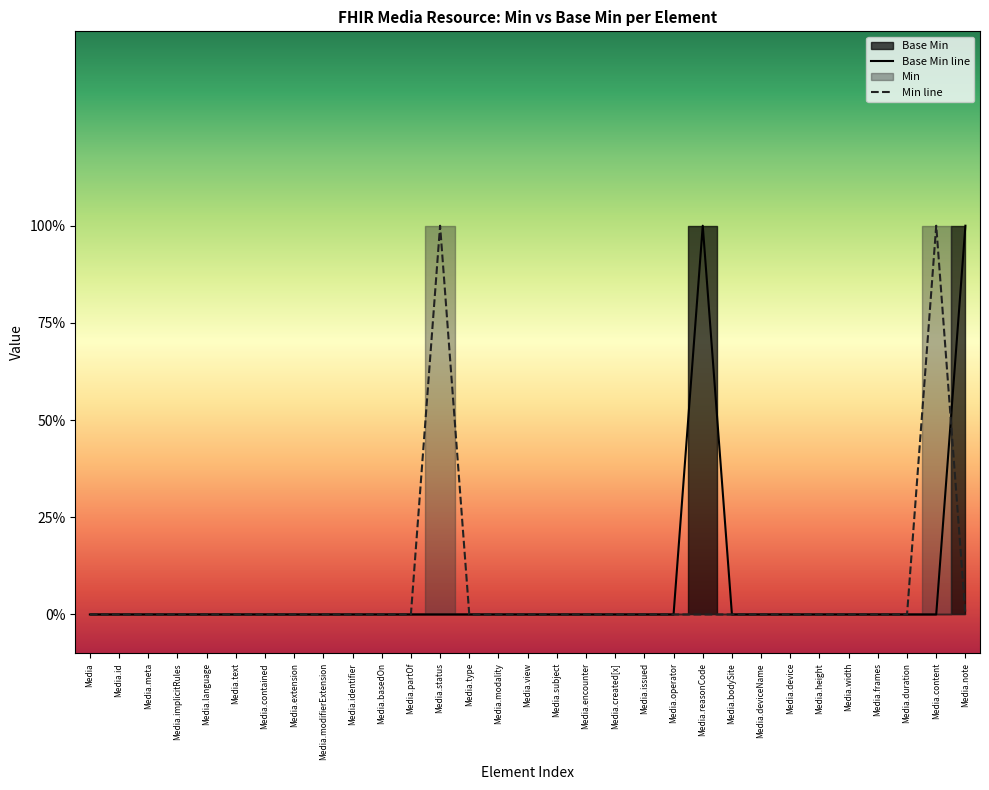

At how many categories does at least one series exceed 0?

4